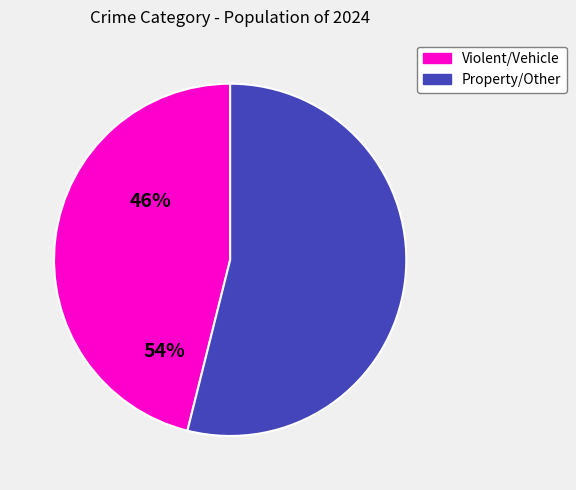

Count the number of slices in the pie.

2